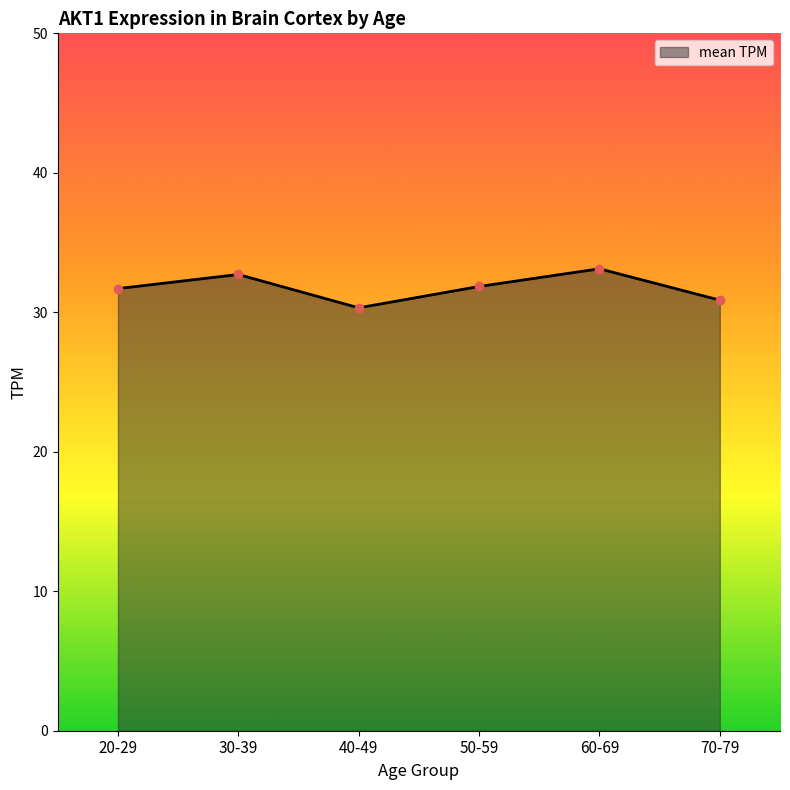

What is the sum of the values at 60-69 and 40-49?

63.4